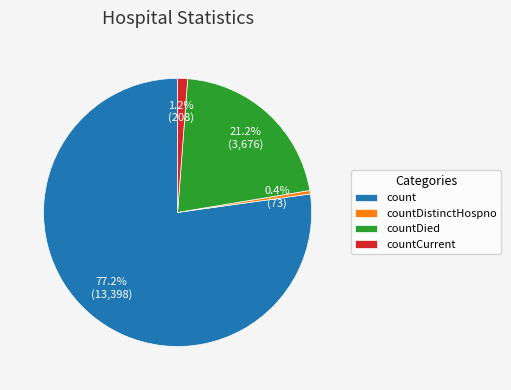

Rank the categories by value from highest to lowest.

count, countDied, countCurrent, countDistinctHospno